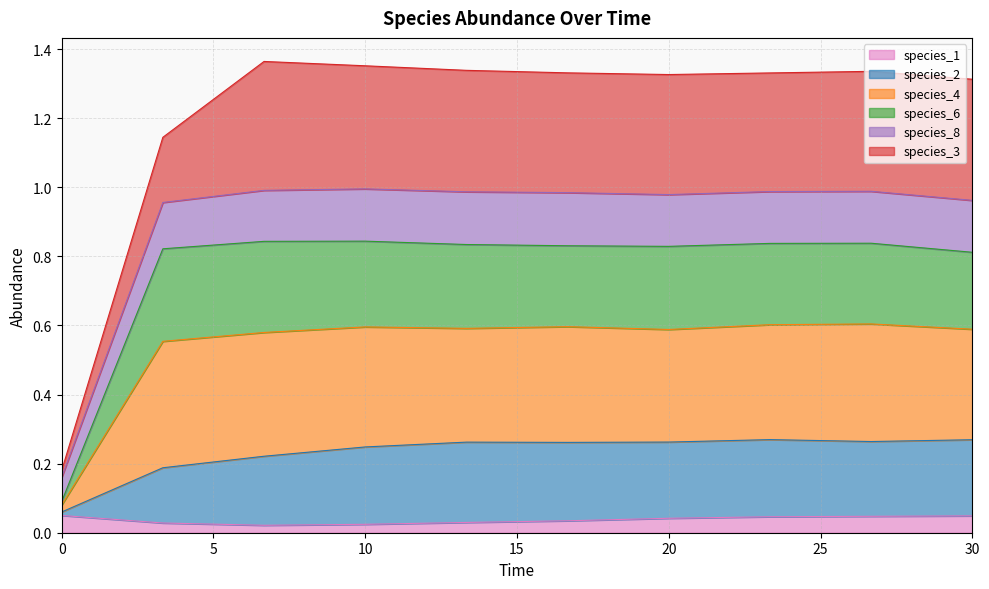

What position from the left is 23.333333333333336?

8